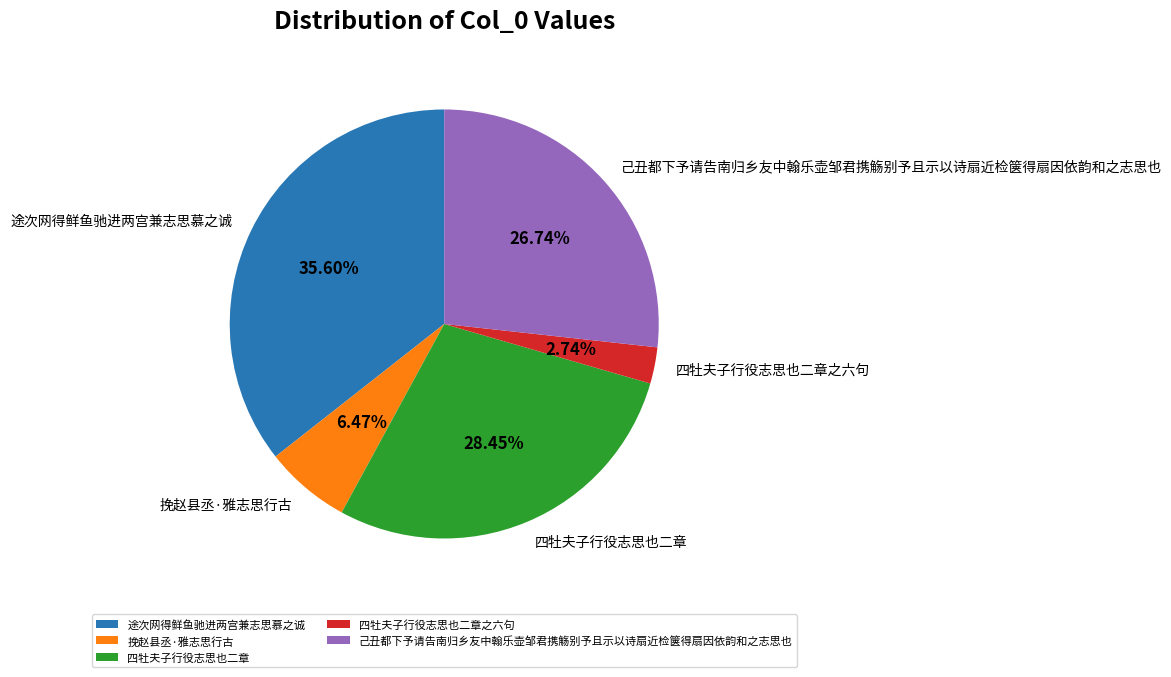

Which category has the smallest portion of the pie?

四牡夫子行役志思也二章之六句